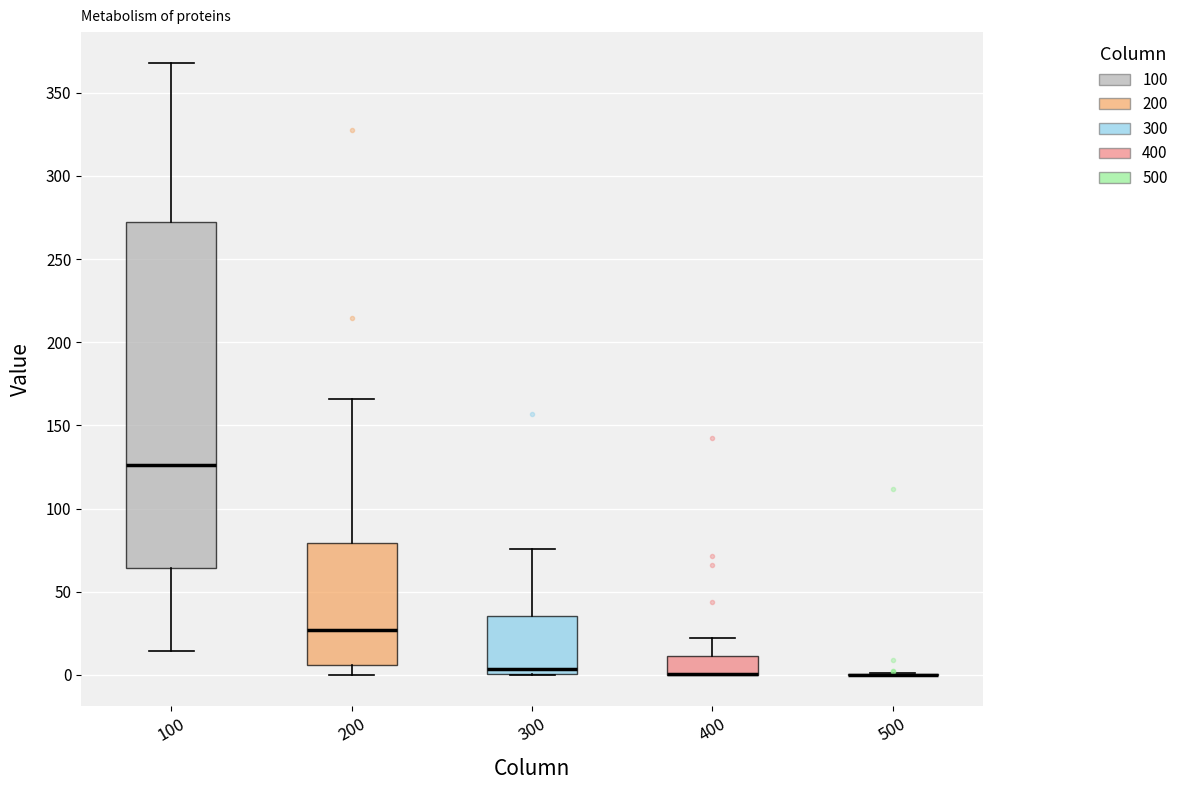

Which box is the tallest, from its lower edge to its upper edge?

100